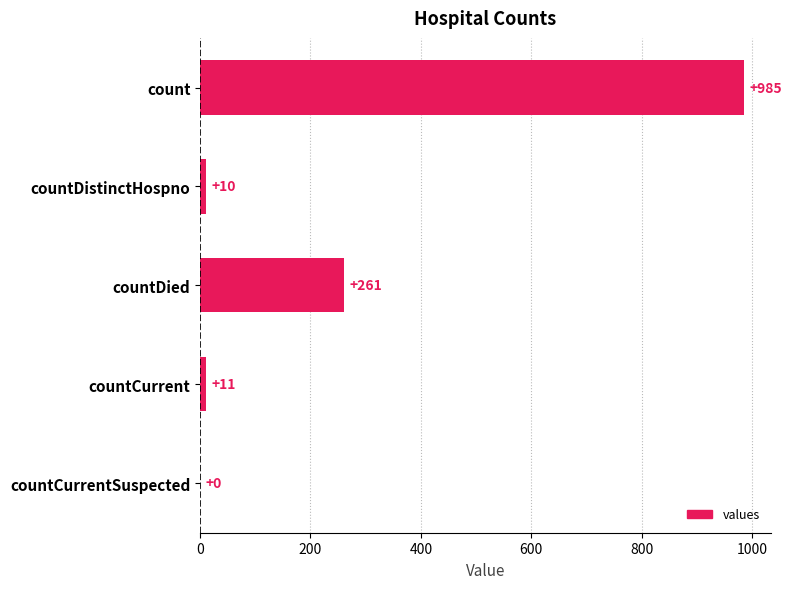

At which label is the value closest to 492?

countDied